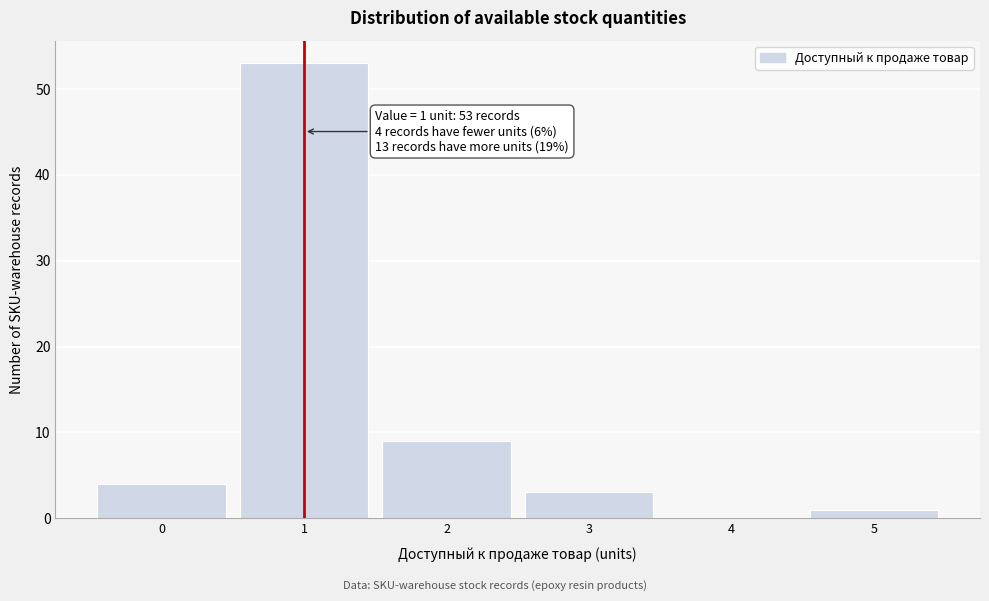

Which range on the x-axis has the tallest bar?

0.5 to 1.5